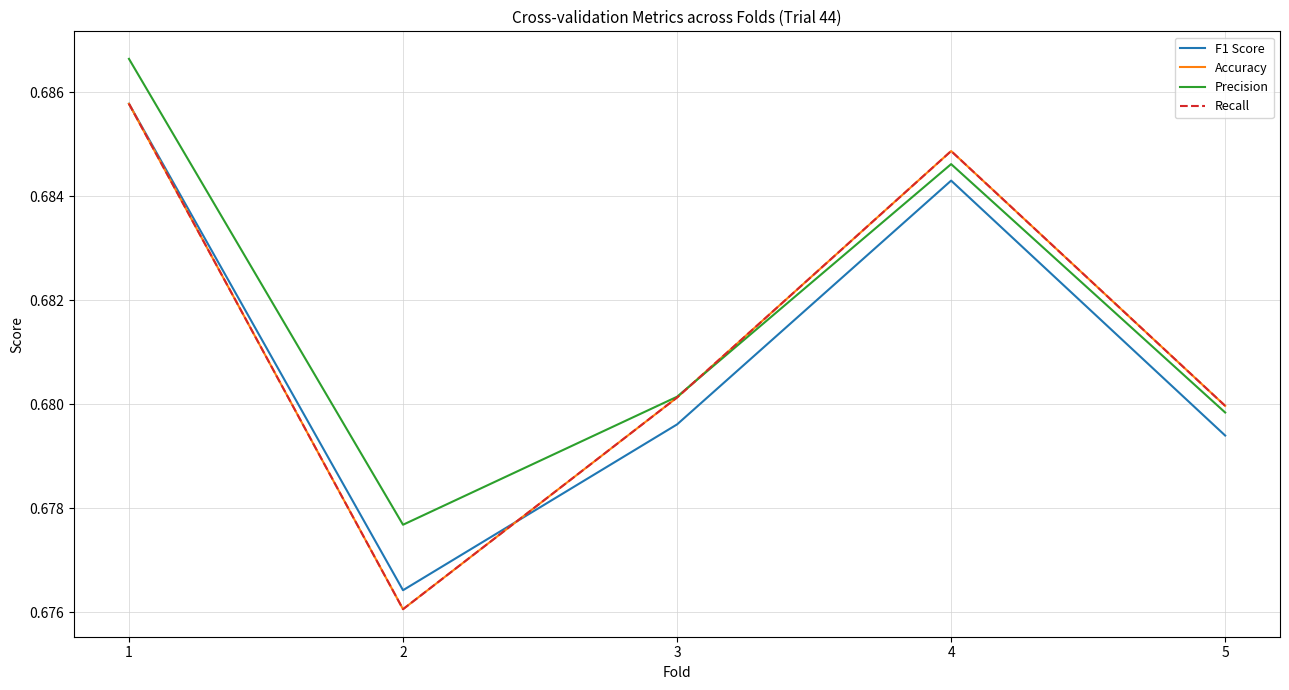

What is the value of the Recall point at the 2nd from the left?

0.7